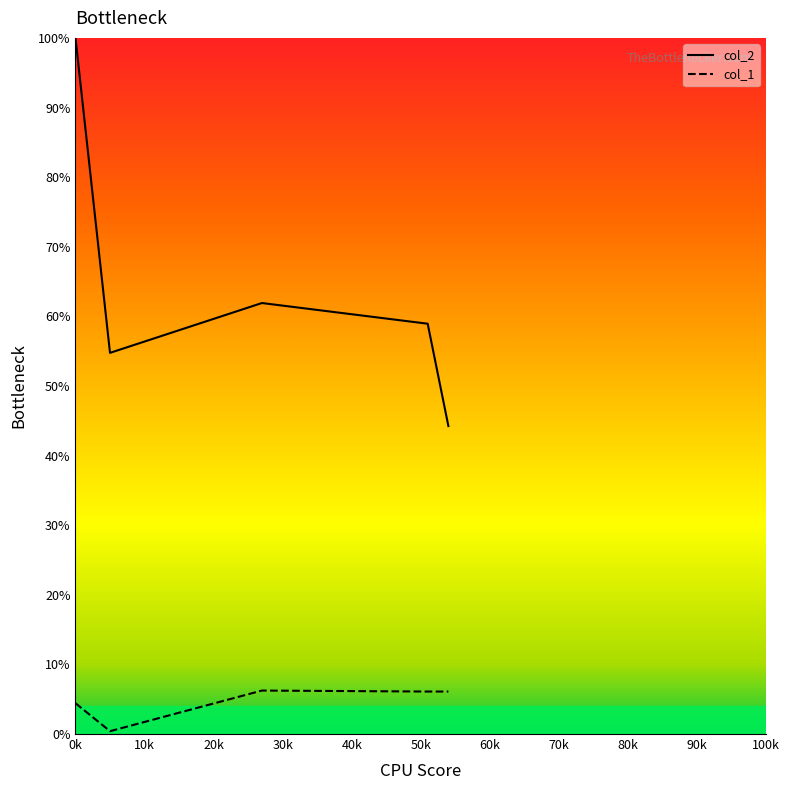

At which category is the sum across all series the highest?

0k